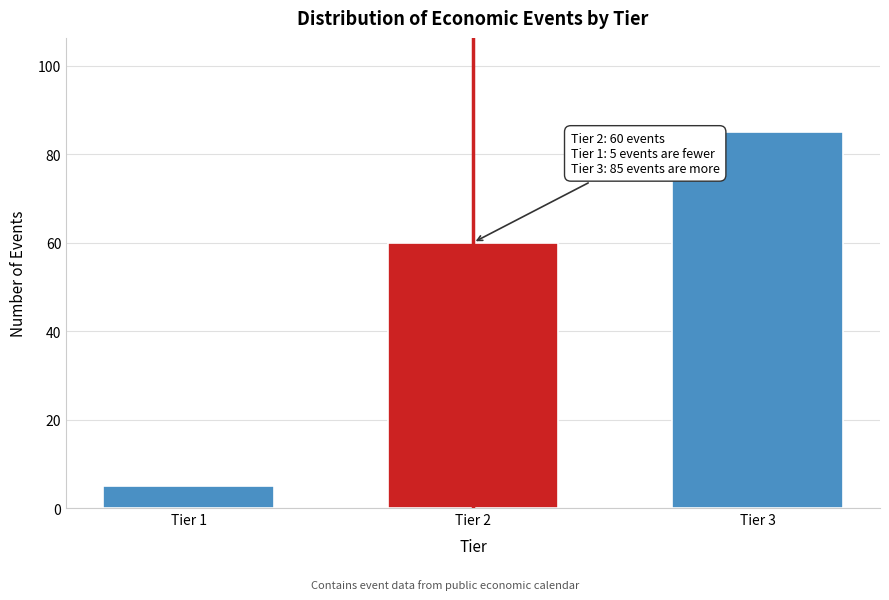

Reading left to right, list all the values displayed in this chart.

Tier 1=5	Tier 2=60	Tier 3=85